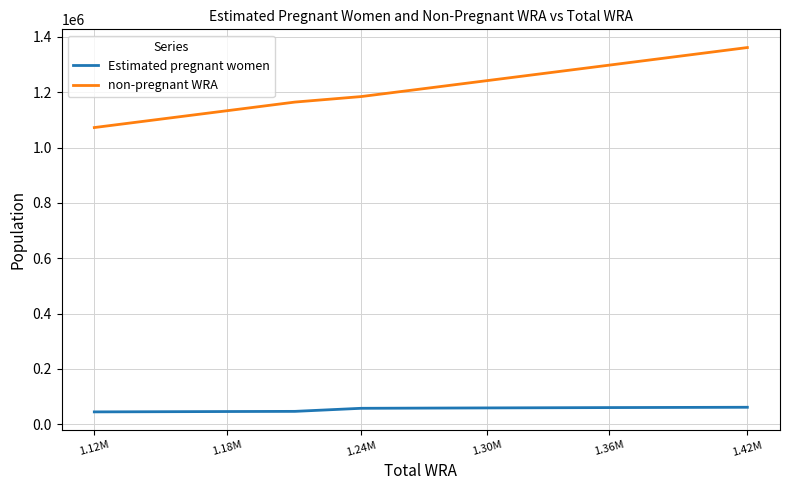

How many series are shown in this chart?

2